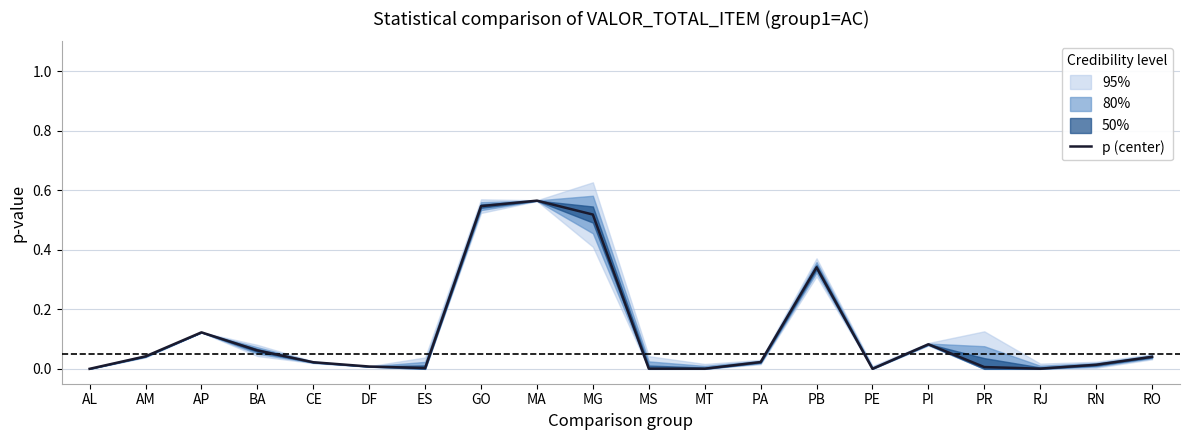

At which label is the value closest to 0?

AL